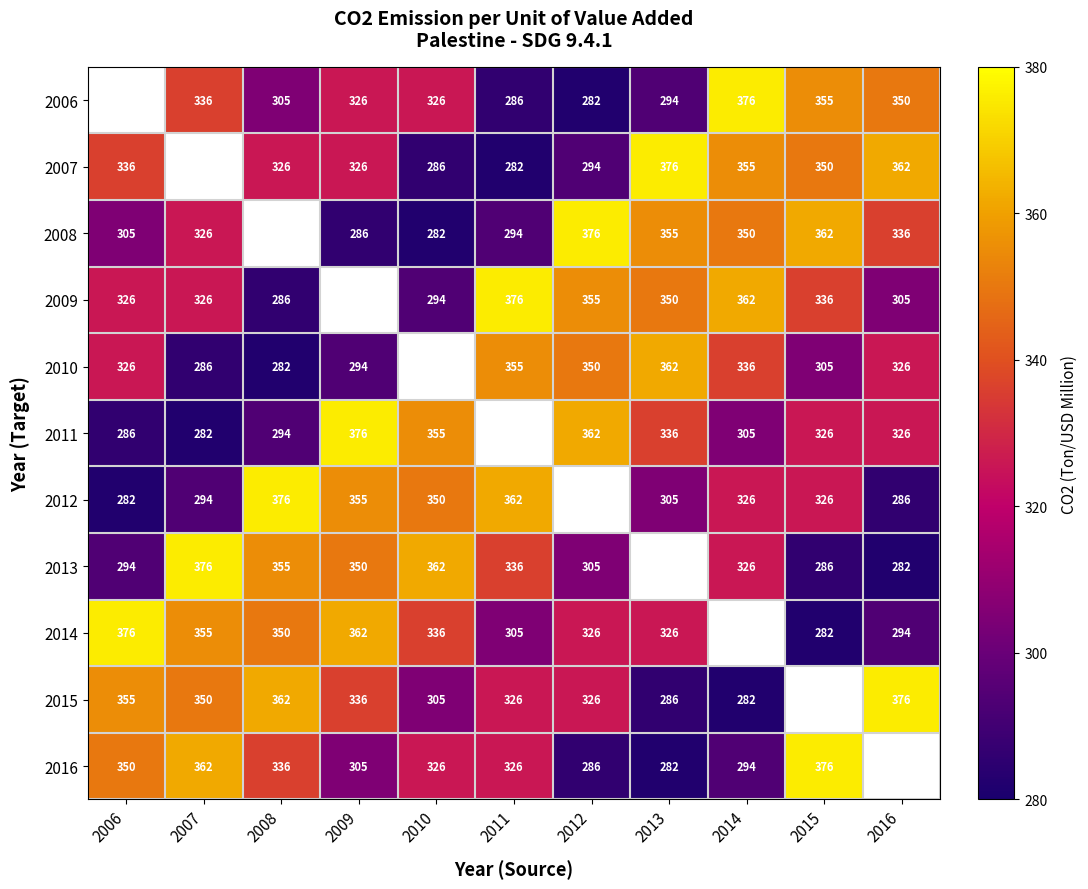

Is it true that 2008 equals 78 at 2013?

False